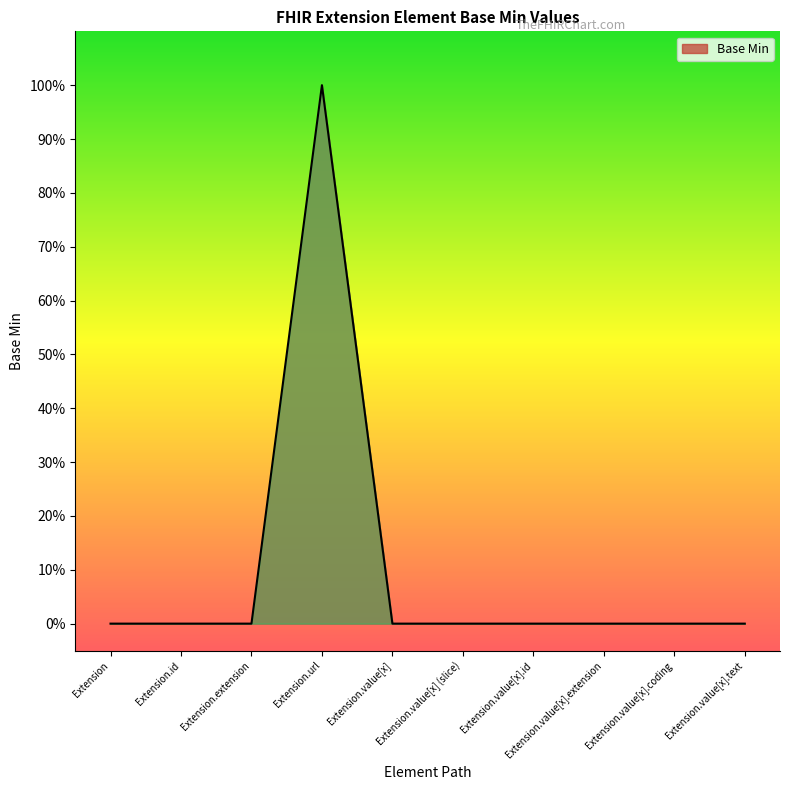

The chart shows a value of 1 at Extension.extension. True or false?

False